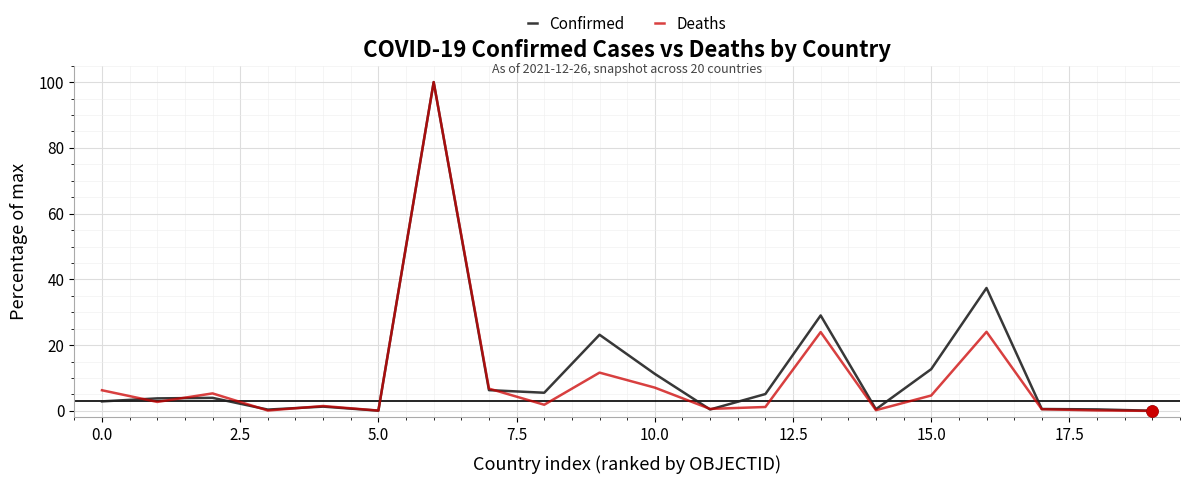

What is the greatest value displayed?

100.0